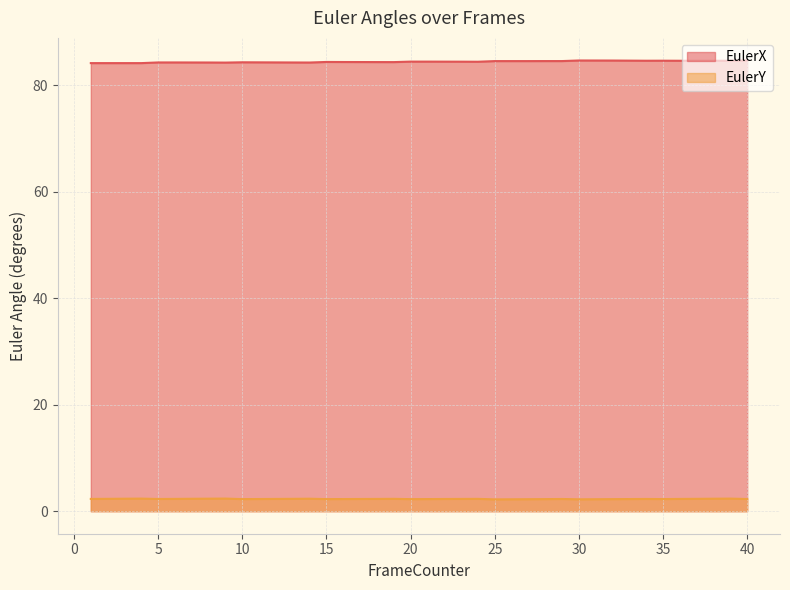

At 12, list the series in order from largest to smallest.

EulerX, EulerY